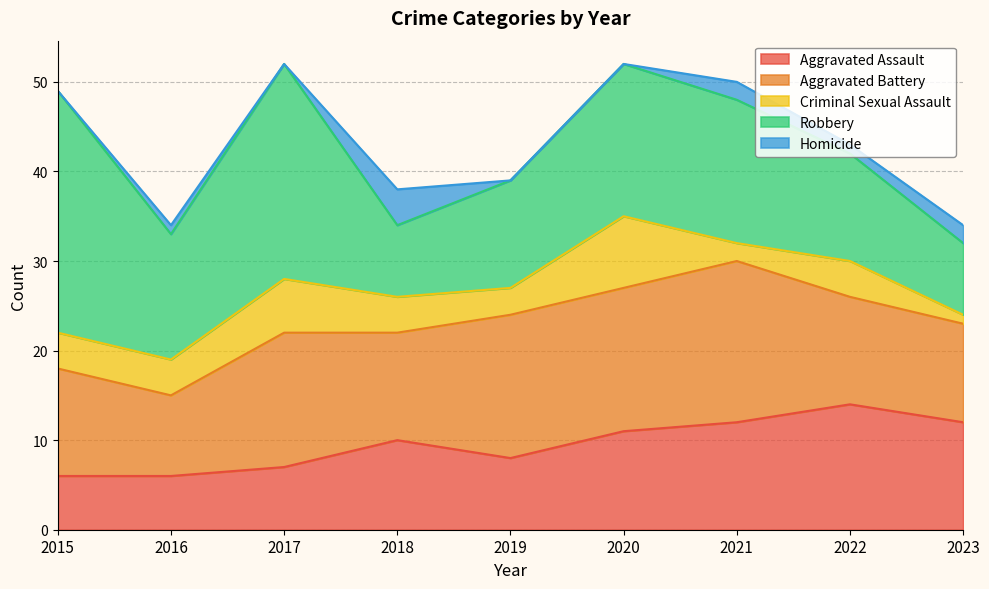

How many values in Homicide are above zero?

5